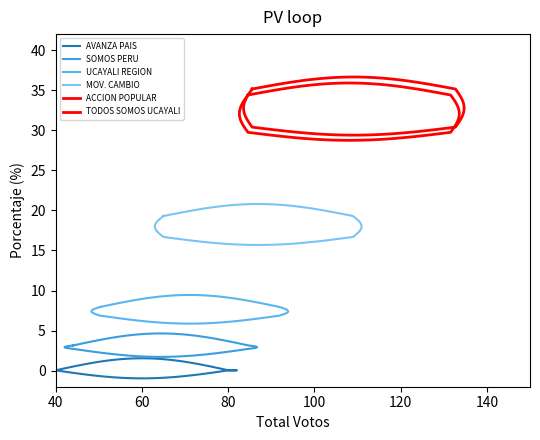

Which category has the lowest value across all series?

2